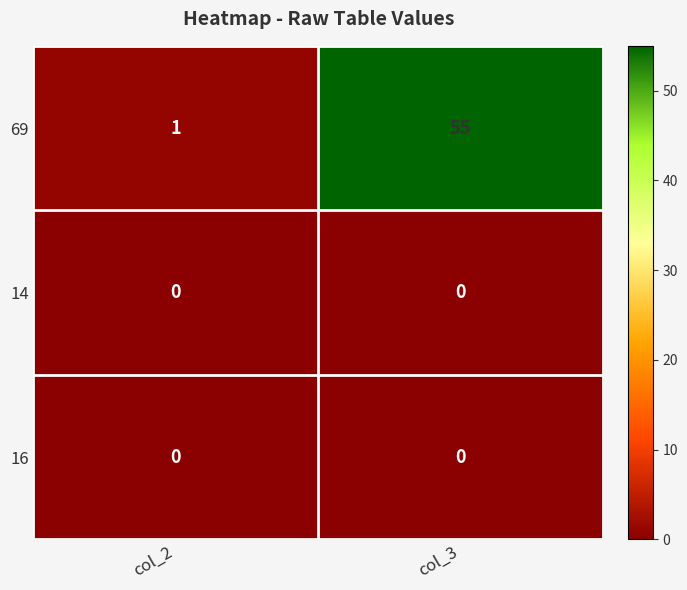

Which series changed the most between col_2 and col_3?

69